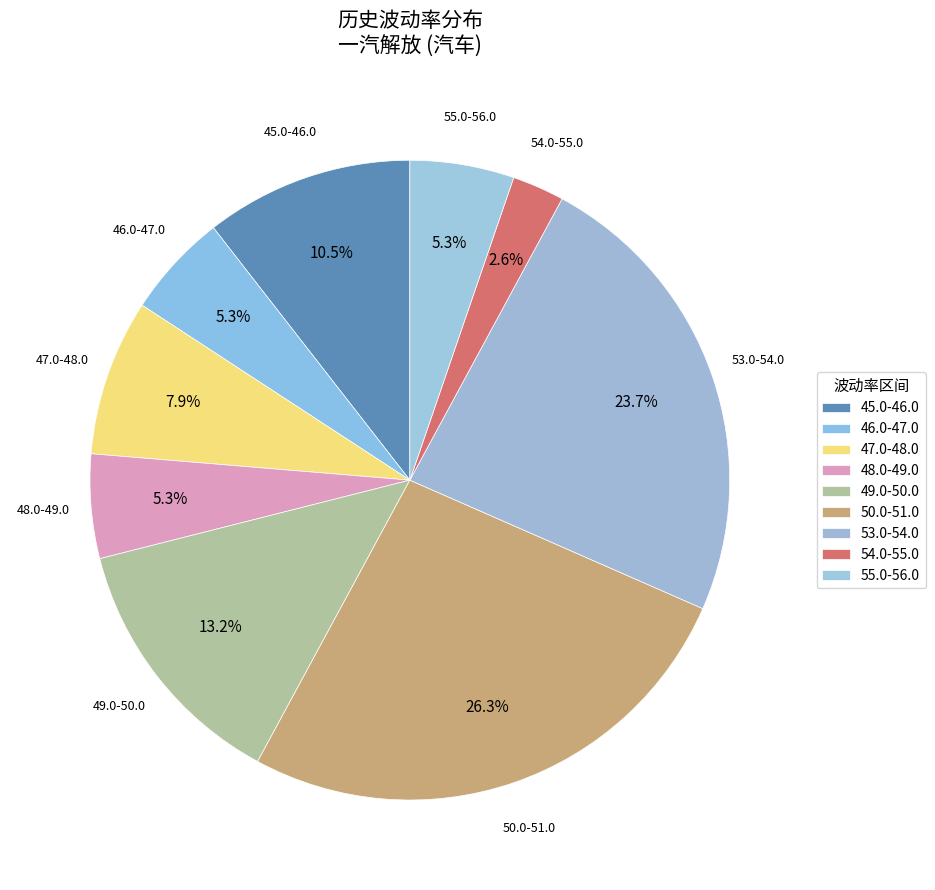

How many slices are in this pie chart?

9